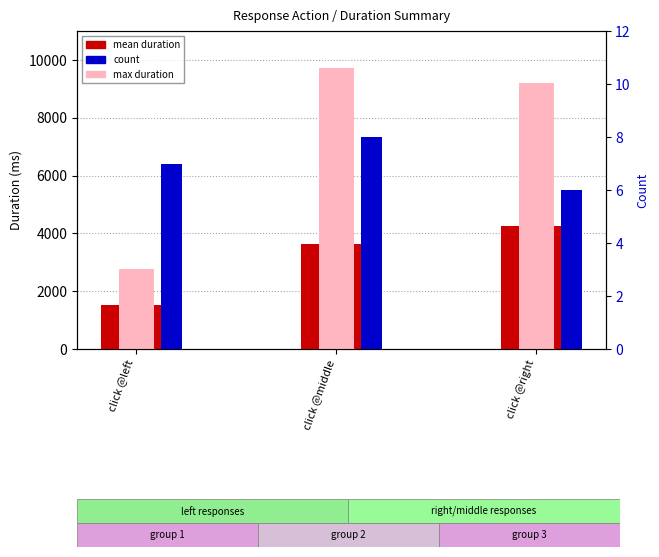

The mean duration series shows 3631.6 at click @middle. True or false?

True